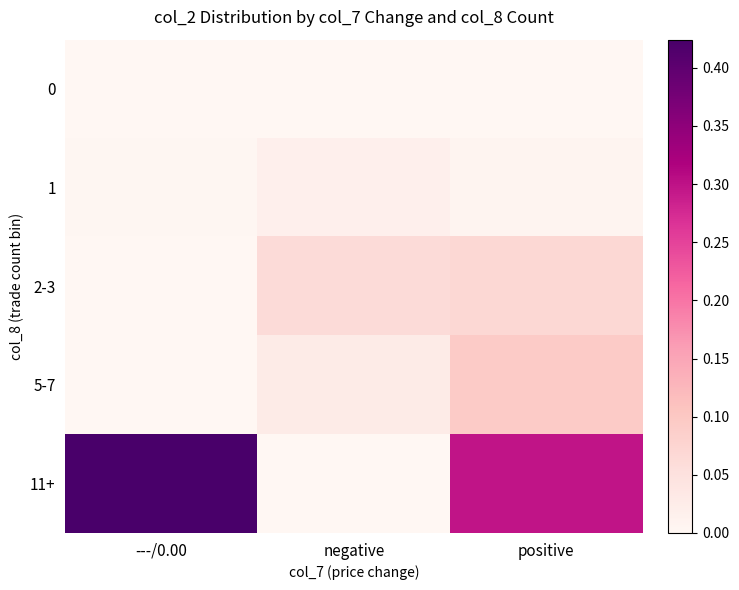

What is the total value across all series at ---/0.00?

0.4